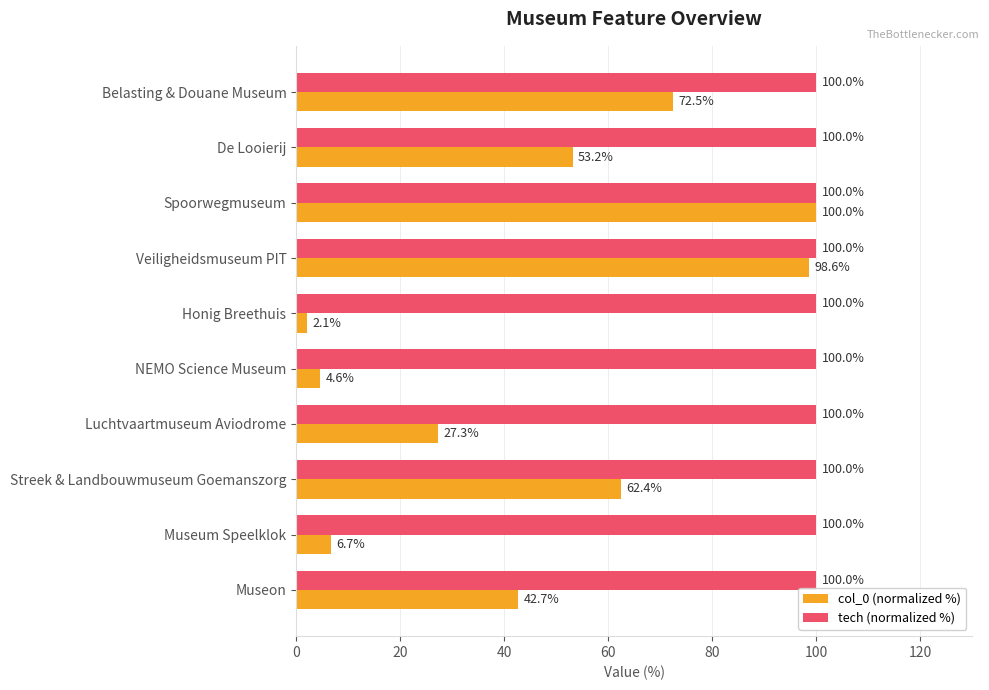

What is the difference between the maximum and minimum values in the col_0 (normalized %) series?

97.9